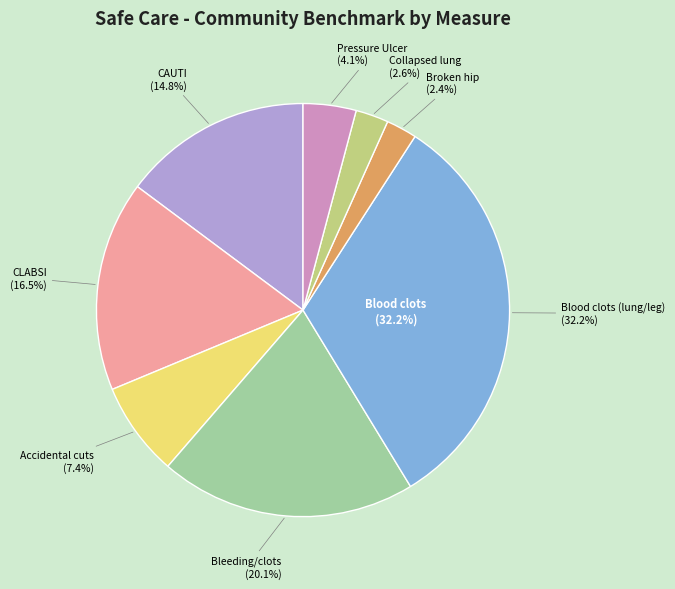

To the nearest percent, what is the average slice percentage?

12%